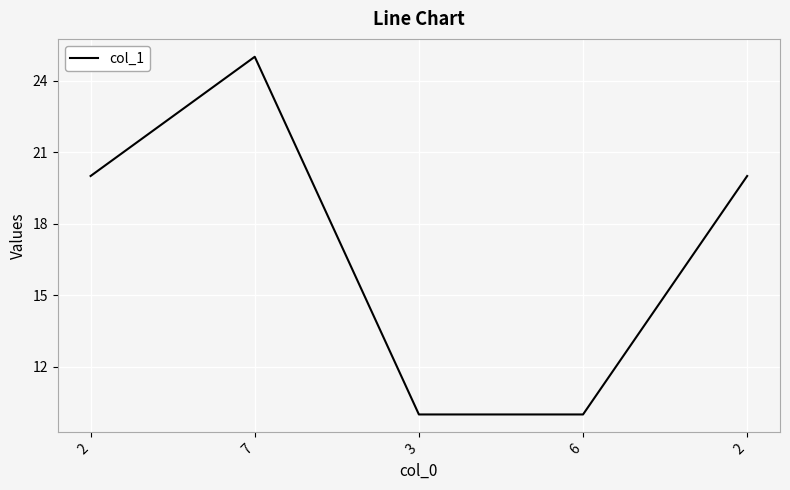

What is the average value?

17